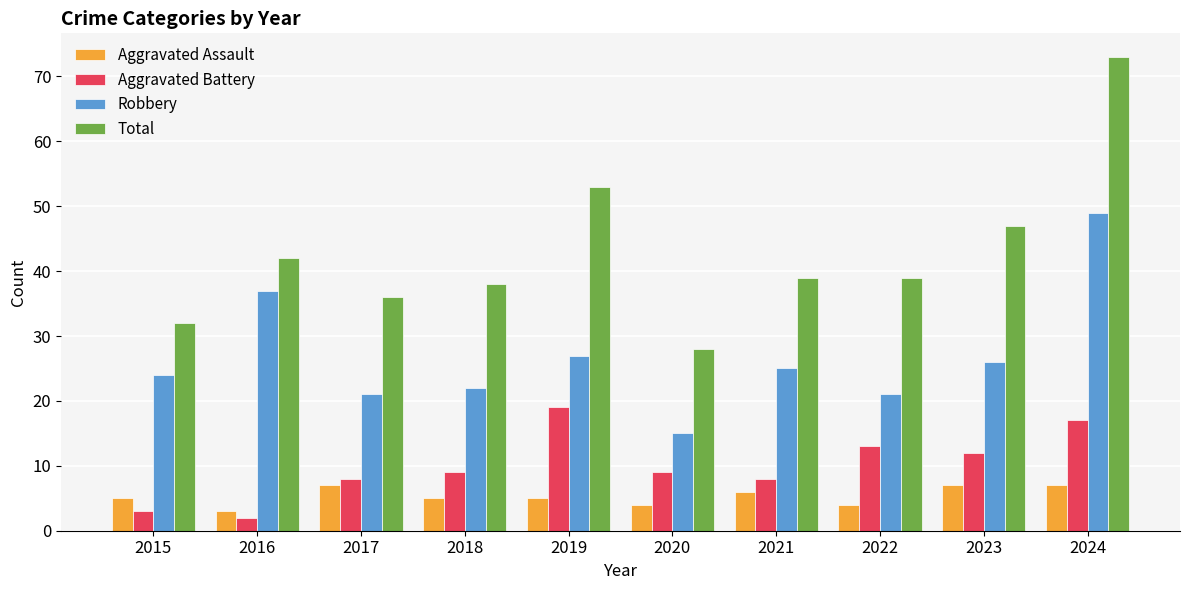

What is the value of the Aggravated Battery bar at the 5th from the left?

19